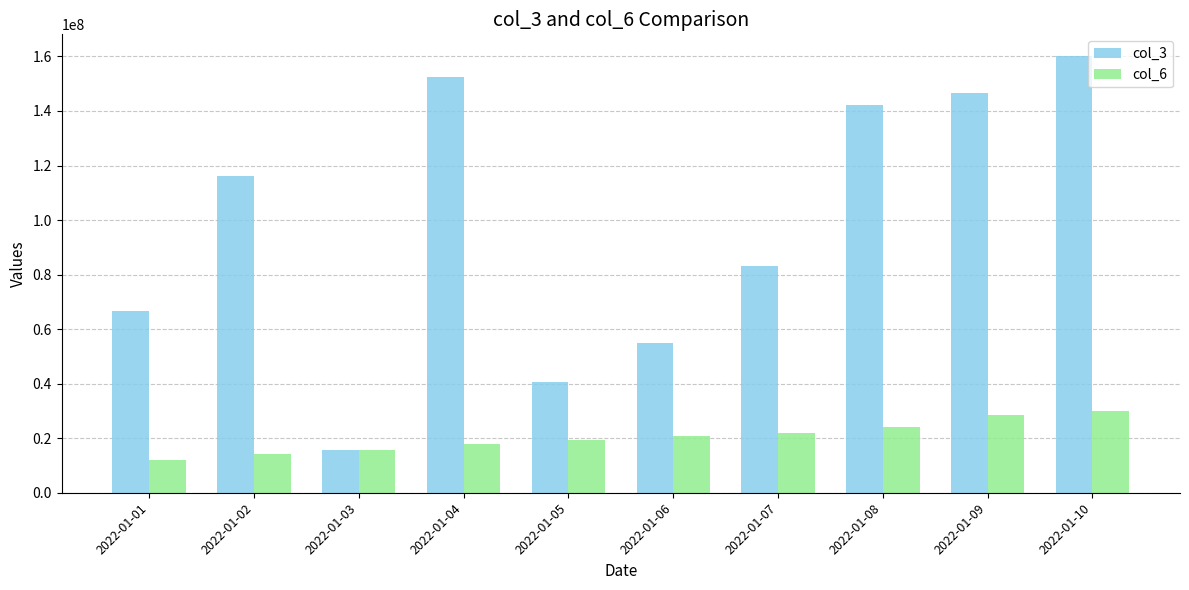

The value of col_3 at 2022-01-01 is 66492128. True or false?

True